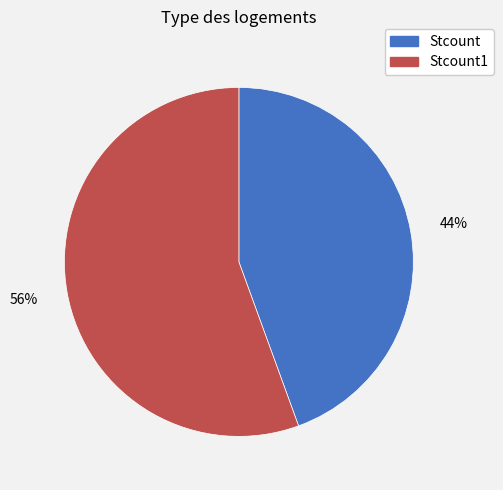

Is there a majority slice in this chart?

Yes